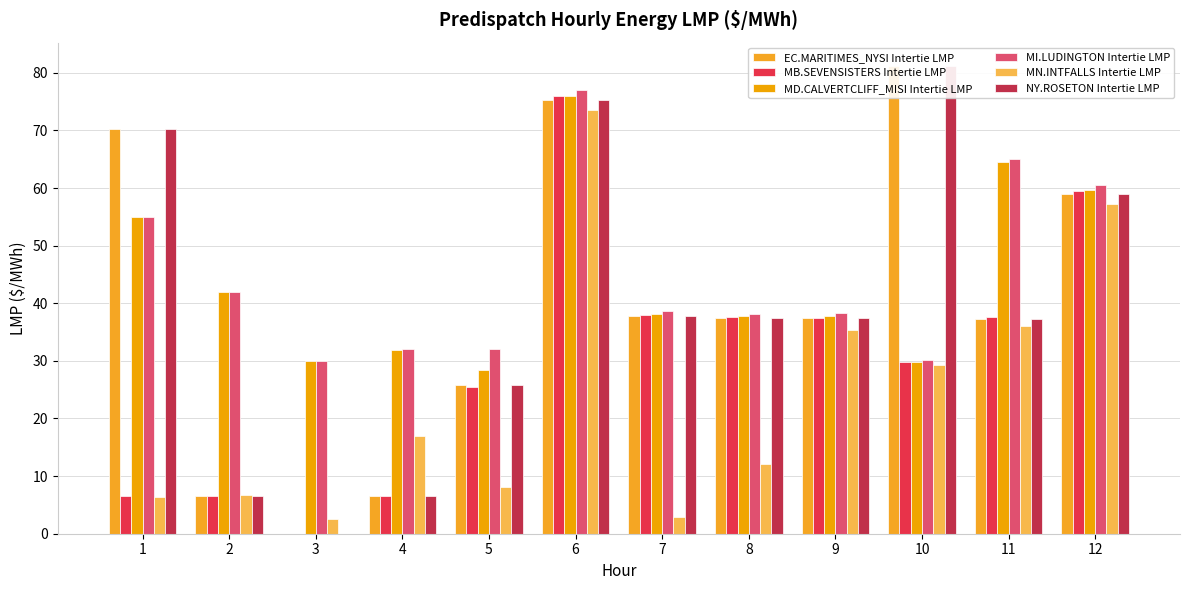

Rank the series by their maximum value, from lowest to highest.

MN.INTFALLS Intertie LMP, MB.SEVENSISTERS Intertie LMP, MD.CALVERTCLIFF_MISI Intertie LMP, MI.LUDINGTON Intertie LMP, EC.MARITIMES_NYSI Intertie LMP, NY.ROSETON Intertie LMP